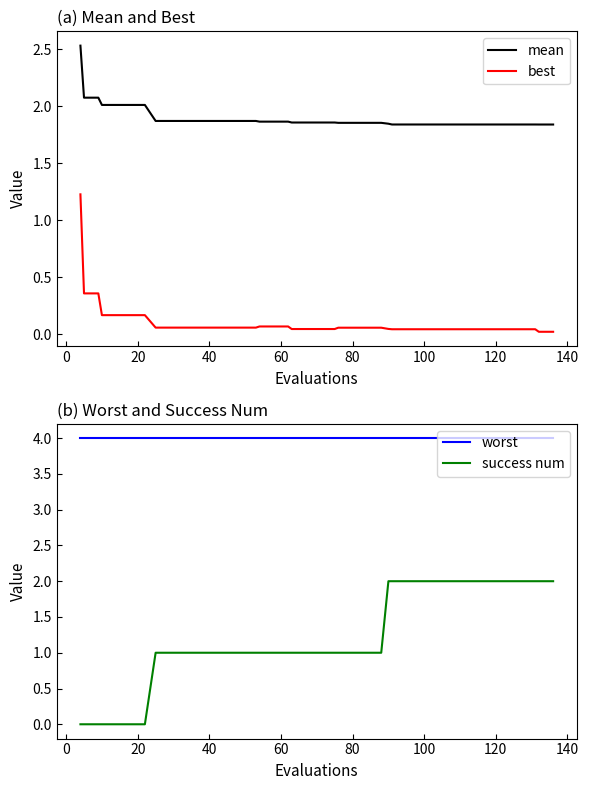

Which series ends up on top after the final intersection of mean and success num?

success num